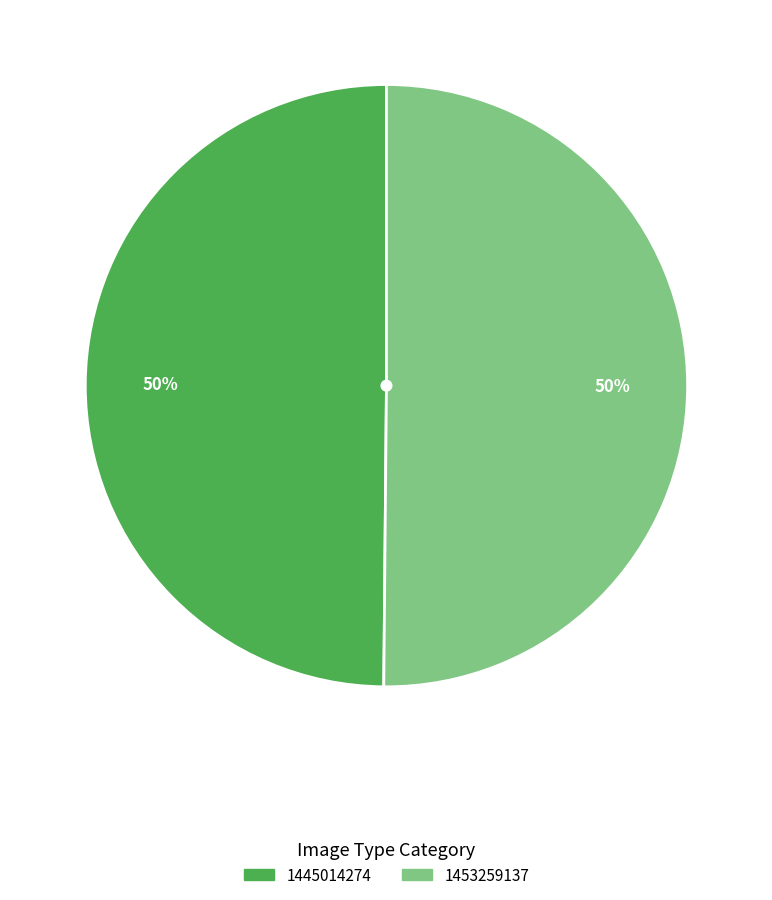

Approximately how many times larger is the value at 1445014274 compared to 1453259137?

1.0